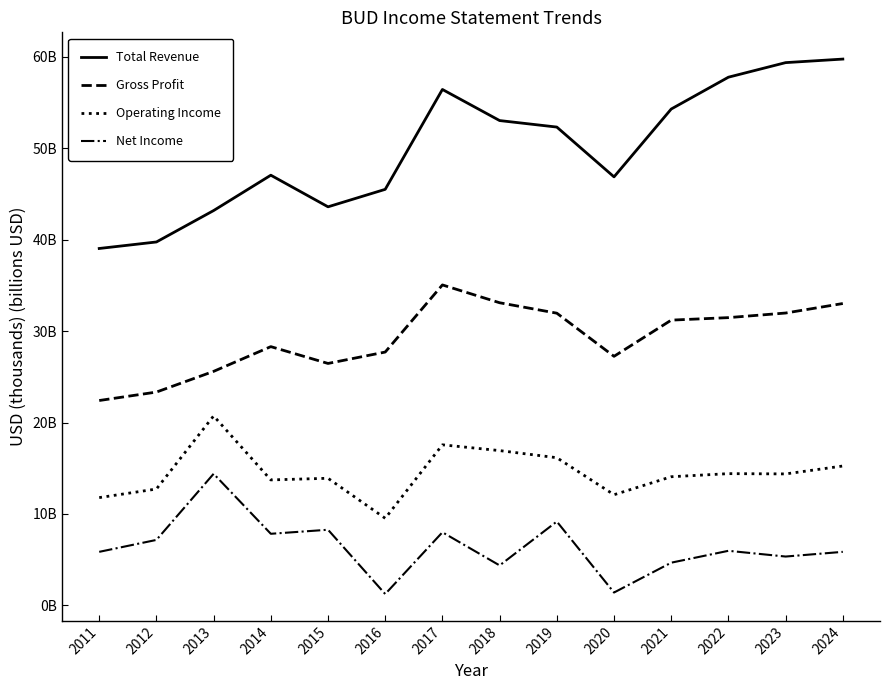

At which category does the chart reach its peak across all series?

2024